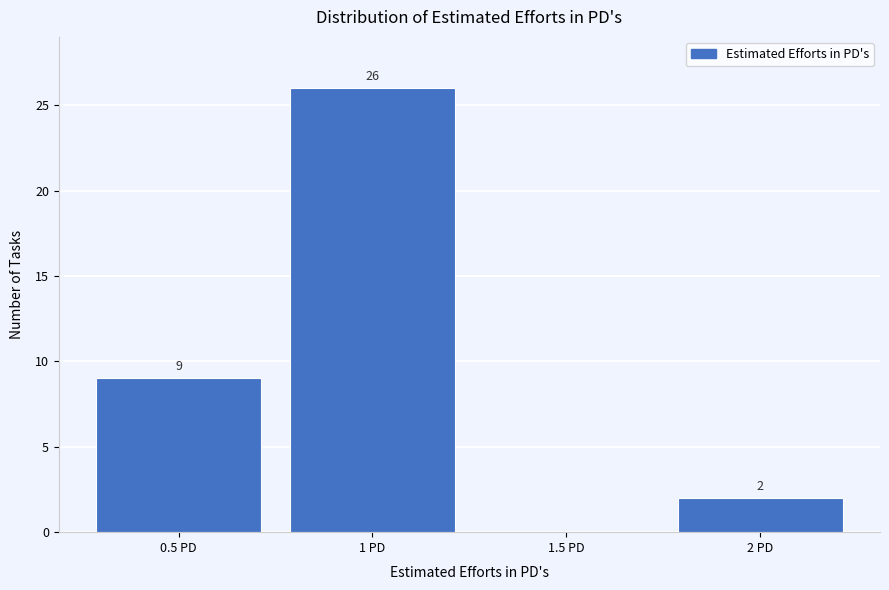

Over which range of the x-axis is the bar tallest?

0.75 to 1.25